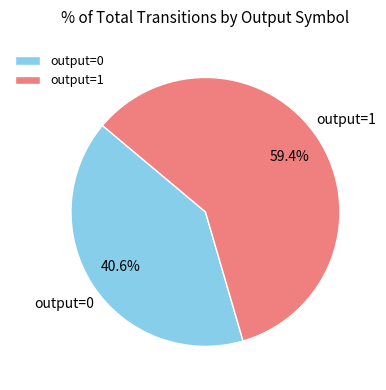

Does any single category account for the majority?

Yes